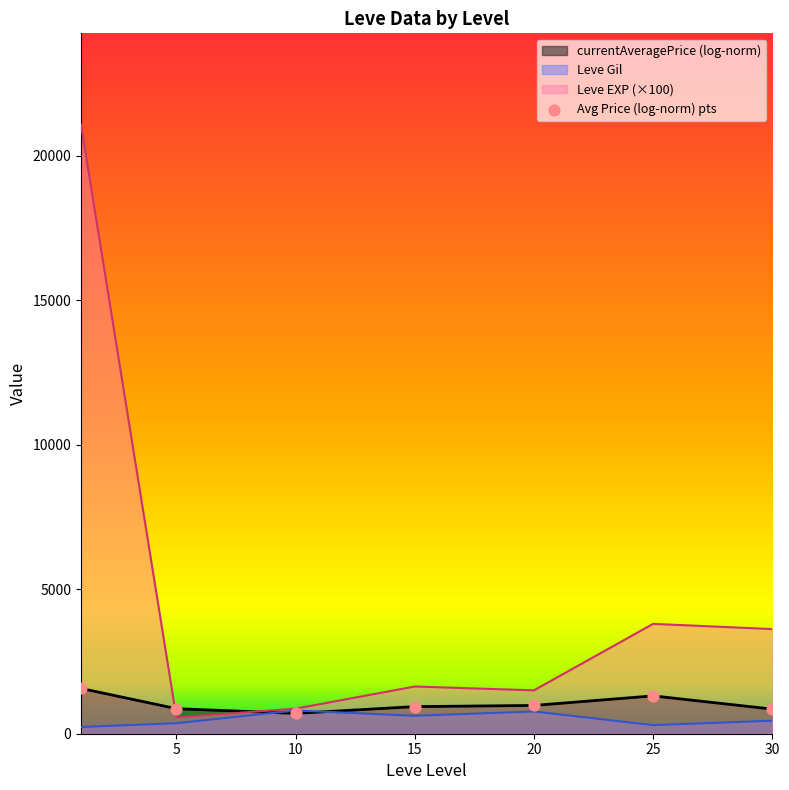

What is the ratio of the value at 15 to the value at 25?

0.7